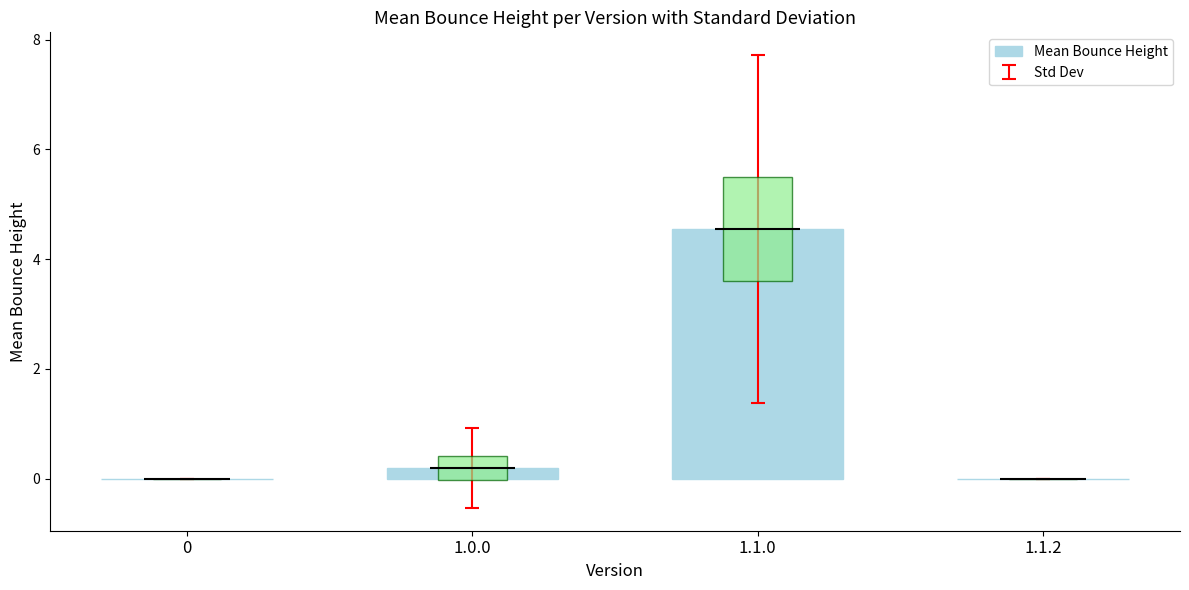

Does the chart contain stacked bars?

No